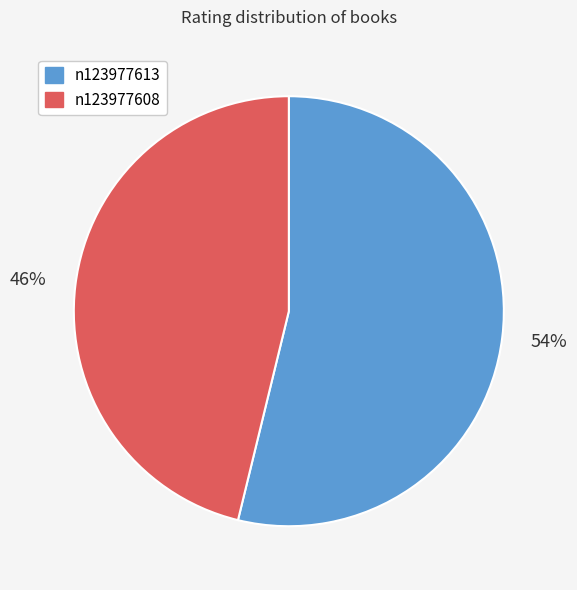

How many slices are in this pie chart?

2